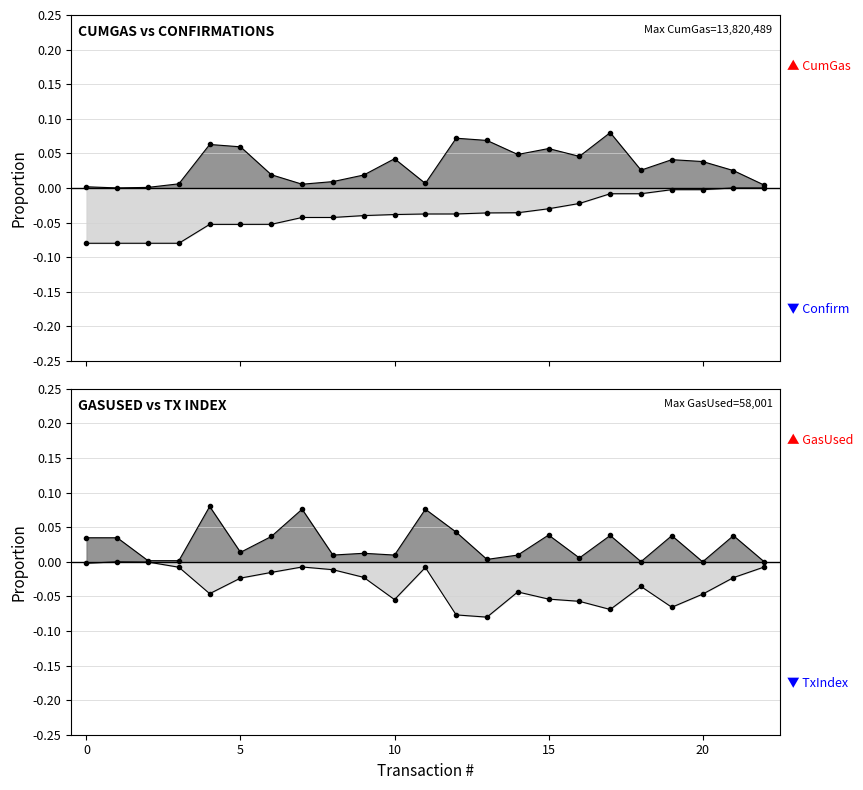

At how many categories does at least one series exceed 0?

23